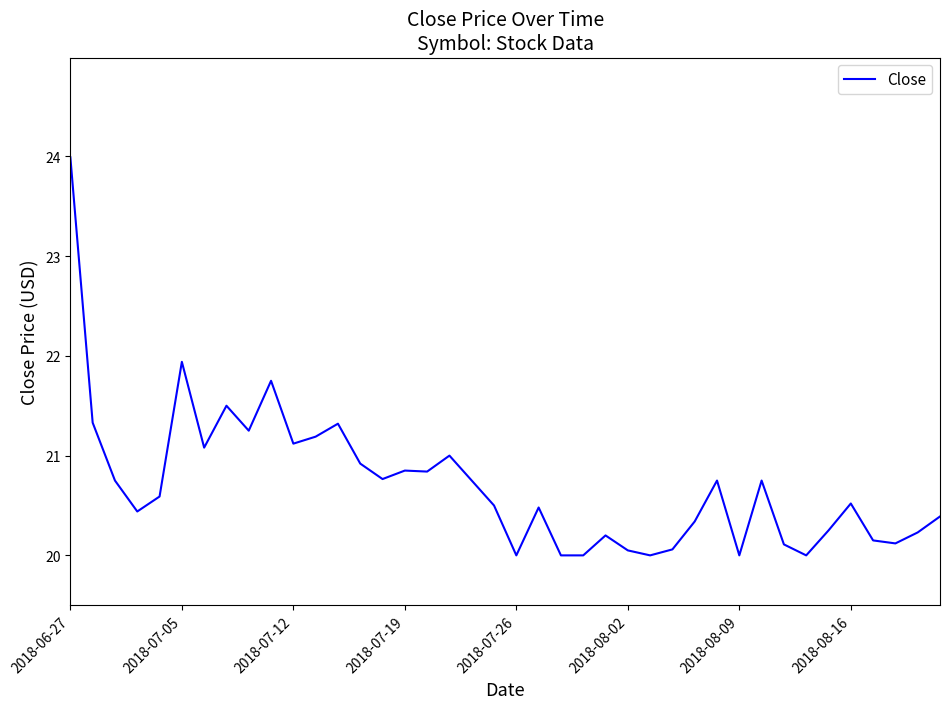

What is the smallest value displayed?

20.0